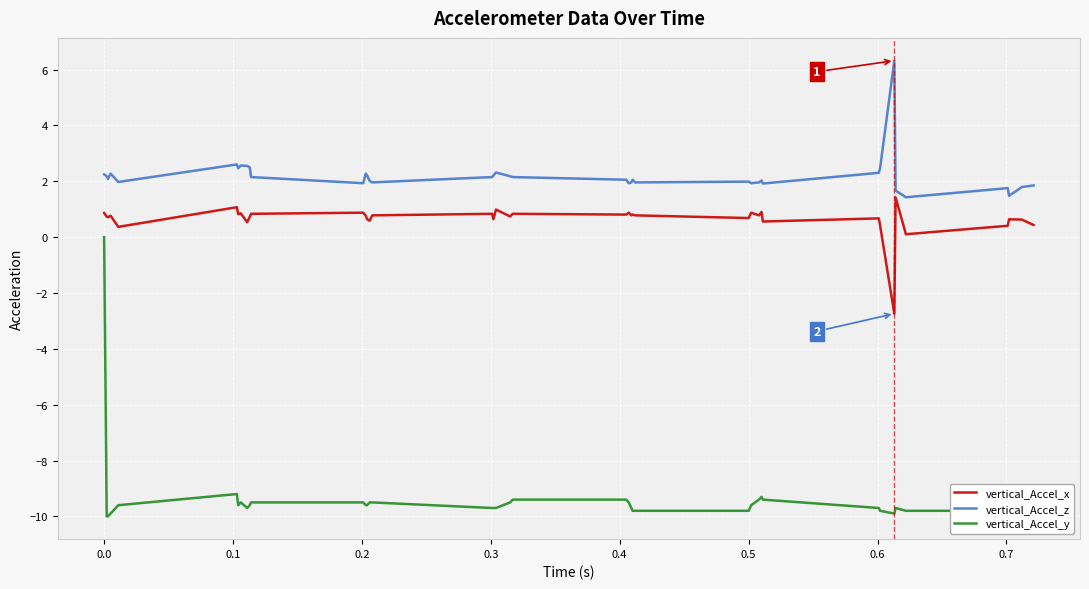

What is the average value of the vertical_Accel_x series?

0.6